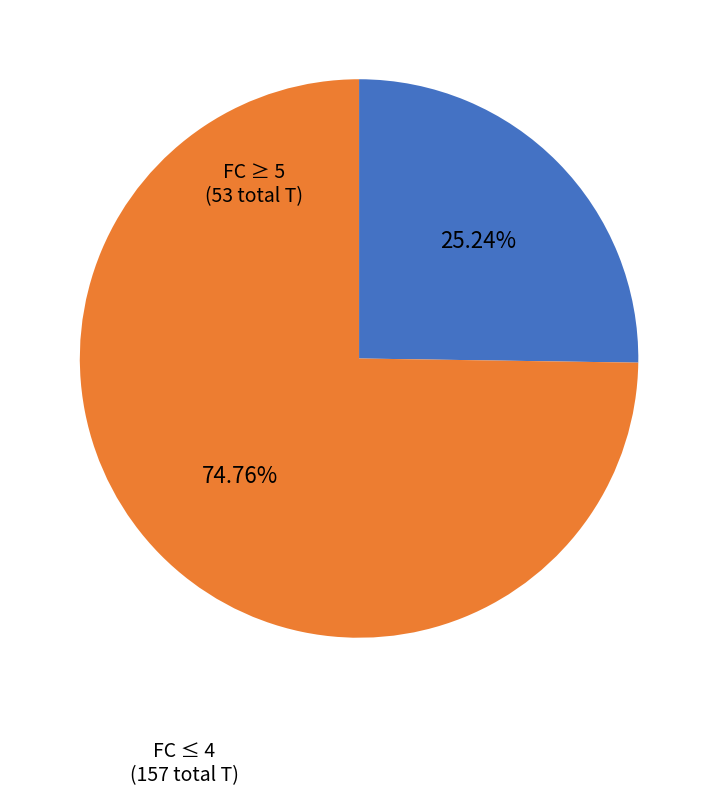

Is there any slice that represents more than half of the pie?

Yes